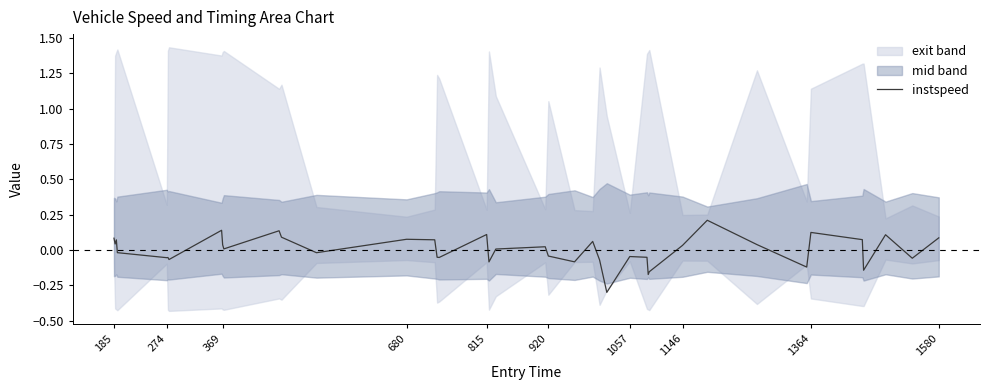

The instspeed series shows 0.1 at 815. True or false?

True